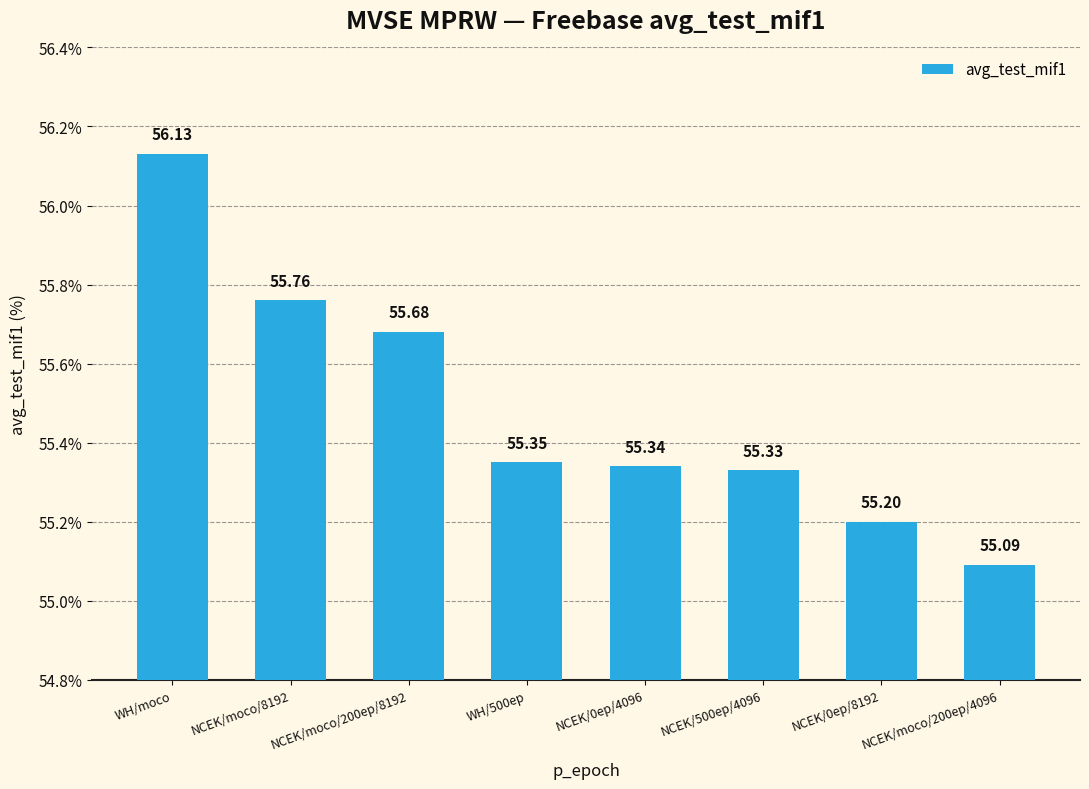

The chart shows a value of 55.1 at NCEK/moco/200ep/4096. True or false?

True